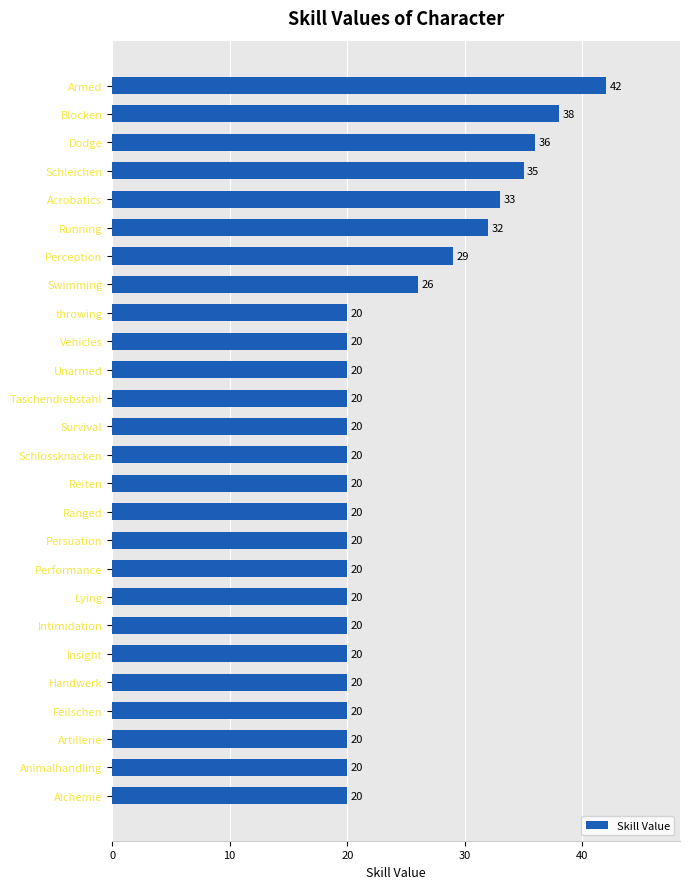

What is the sum of all values?

631